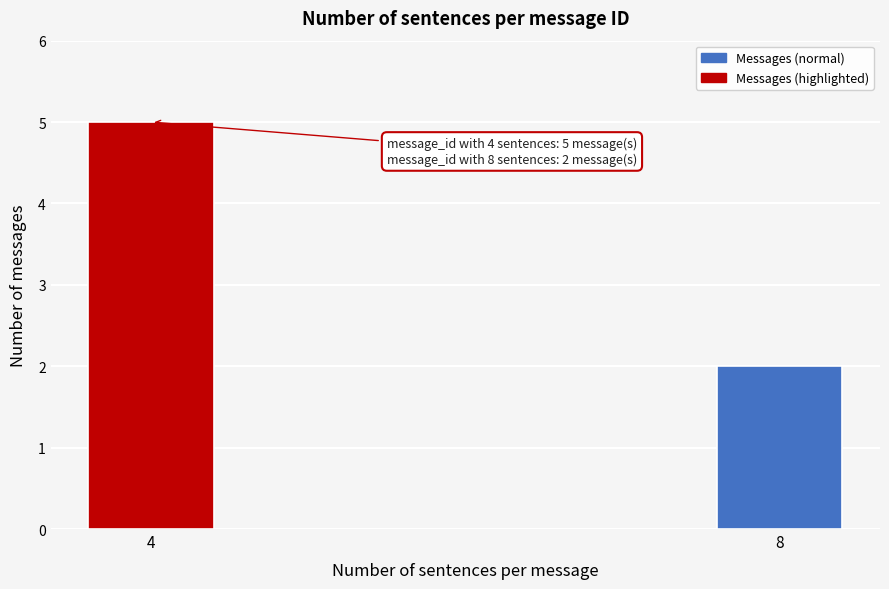

Reading left to right, transcribe all the data shown in this chart.

5	2